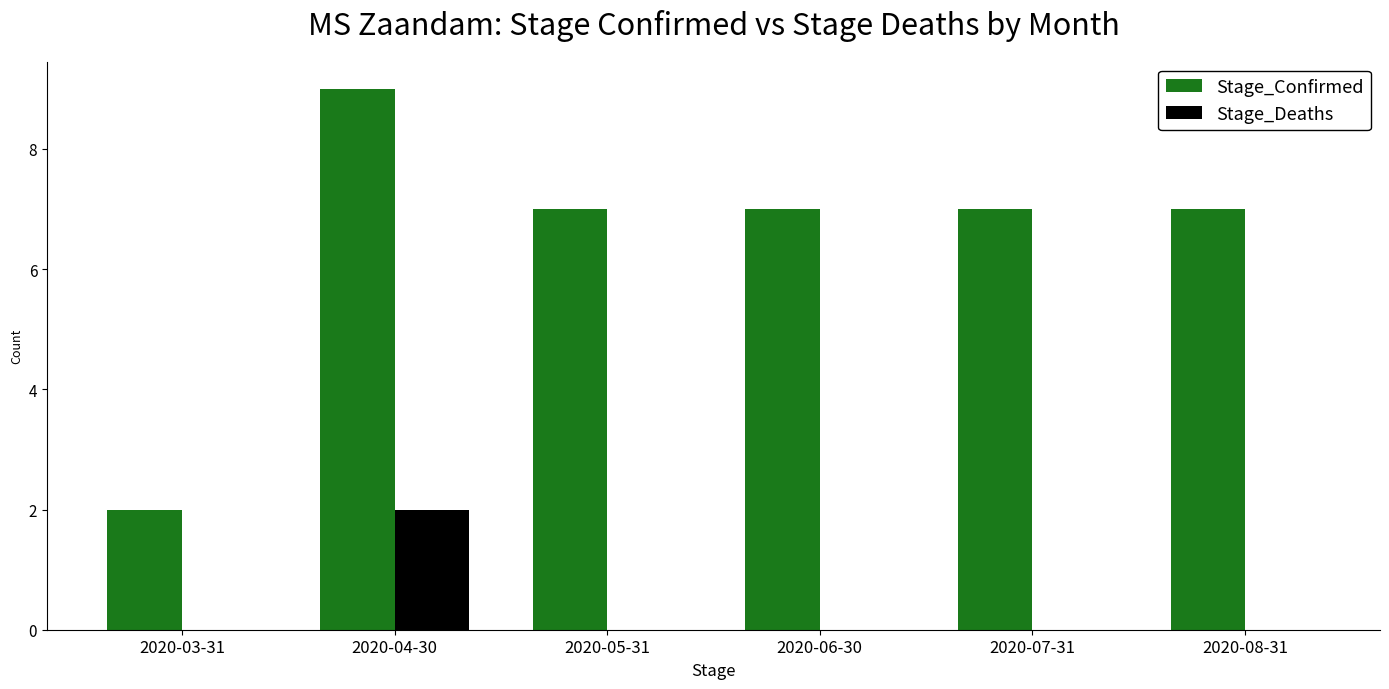

The Stage_Confirmed series shows 7 at 2020-06-30. True or false?

True